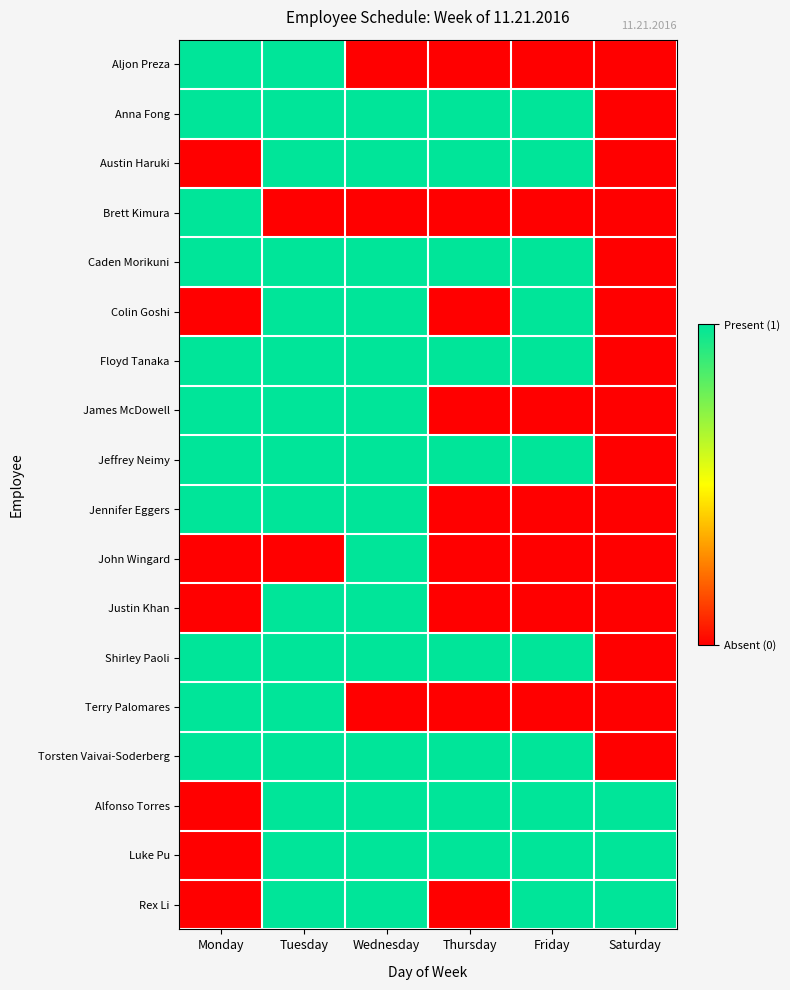

Between Wednesday and Saturday, which series saw the biggest shift?

Anna Fong